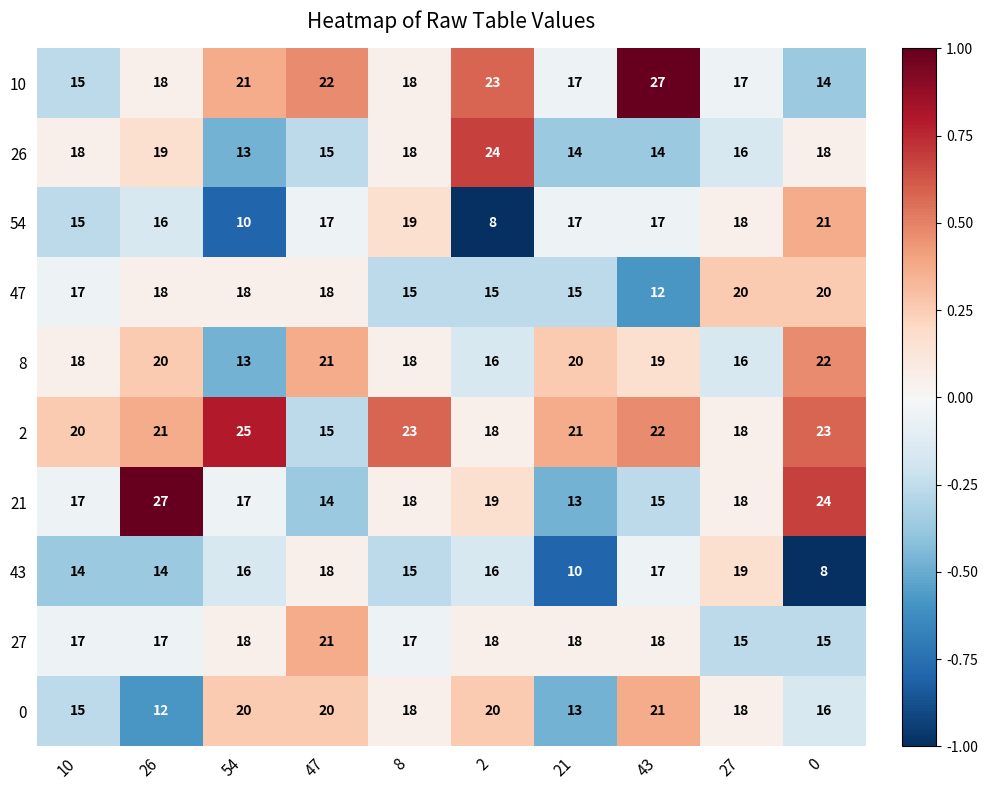

How many categories are shown in the chart?

10